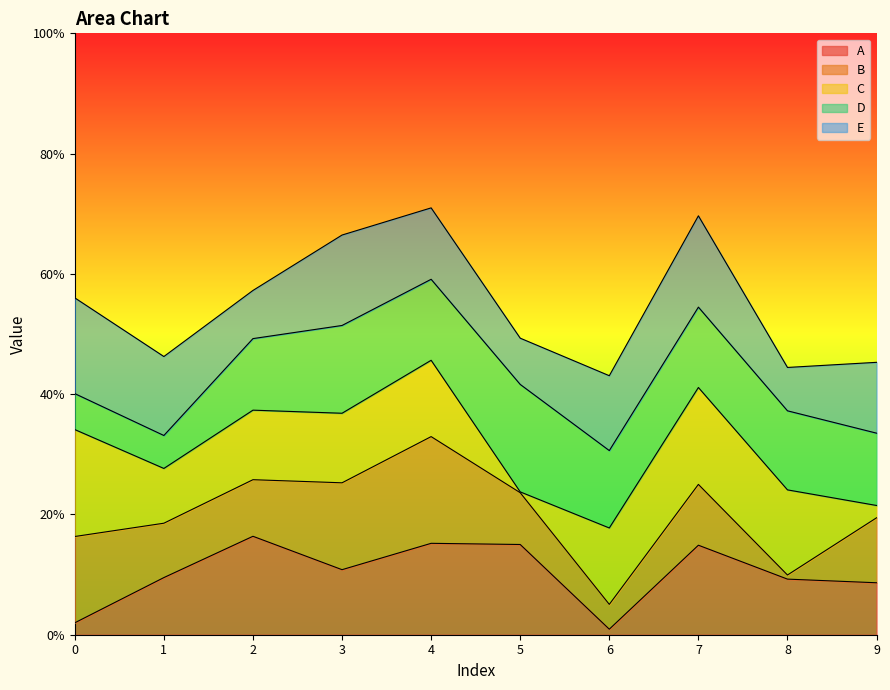

At which category does B reach its first local valley?

1